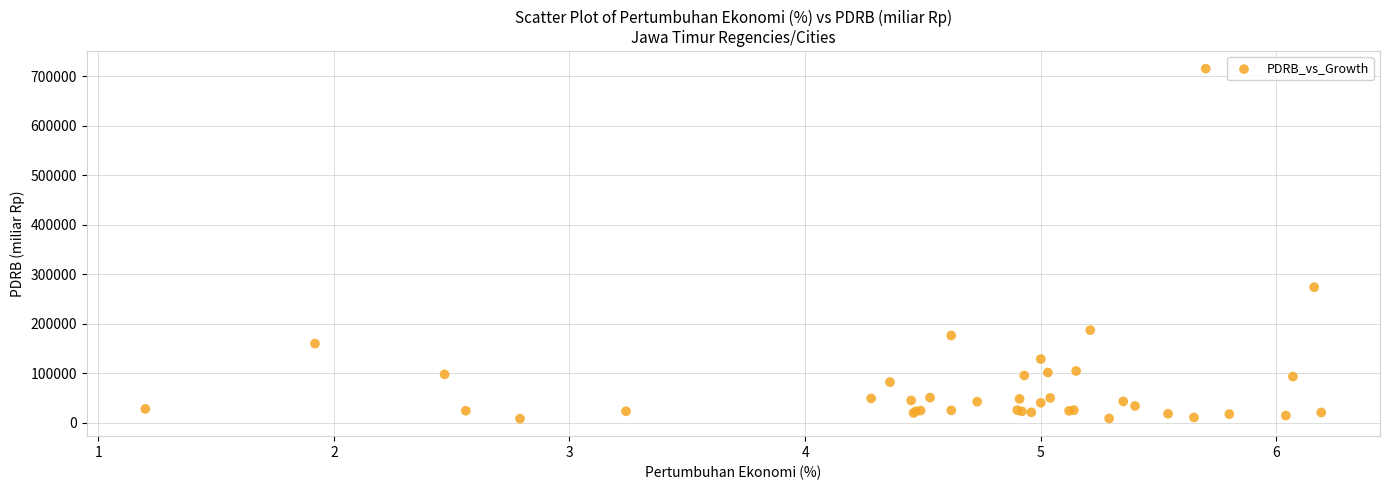

What Y value in the scatter plot is closest to 361666?

273698.1